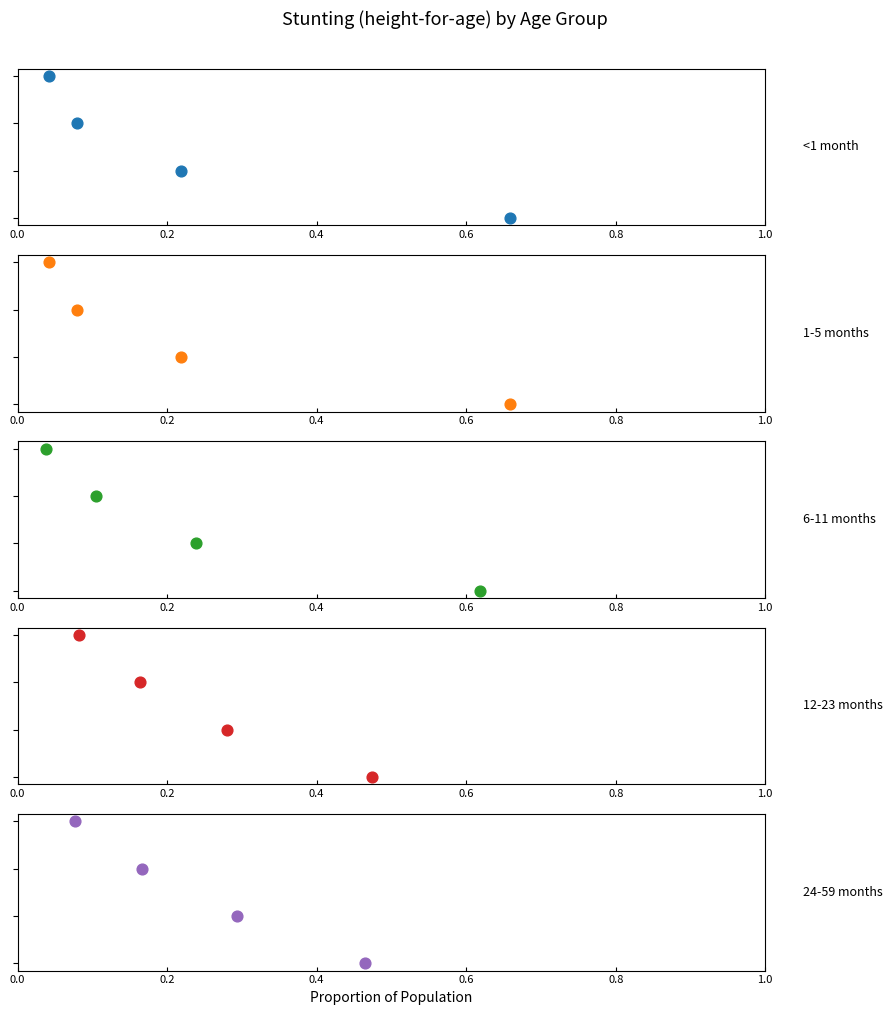

Is the value of 12-23 months at 0.2 greater than the value of 1-5 months at 0.0?

Yes